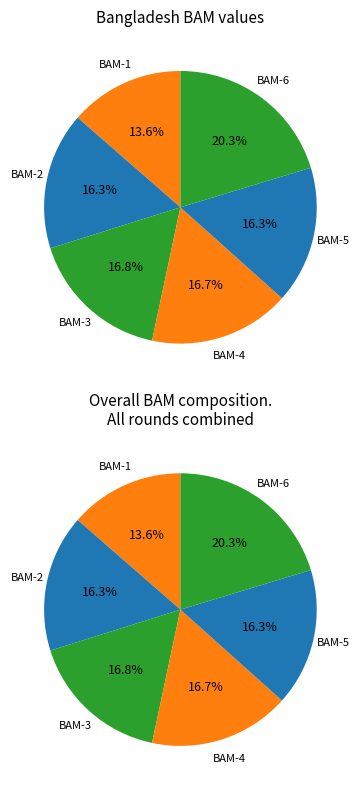

What percentage is NOT represented by BAM-1?

86.4%